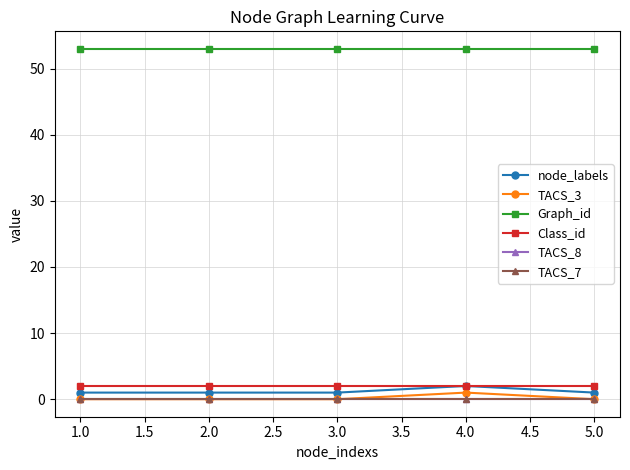

True or false: TACS_3 and Class_id intersect in this chart.

False